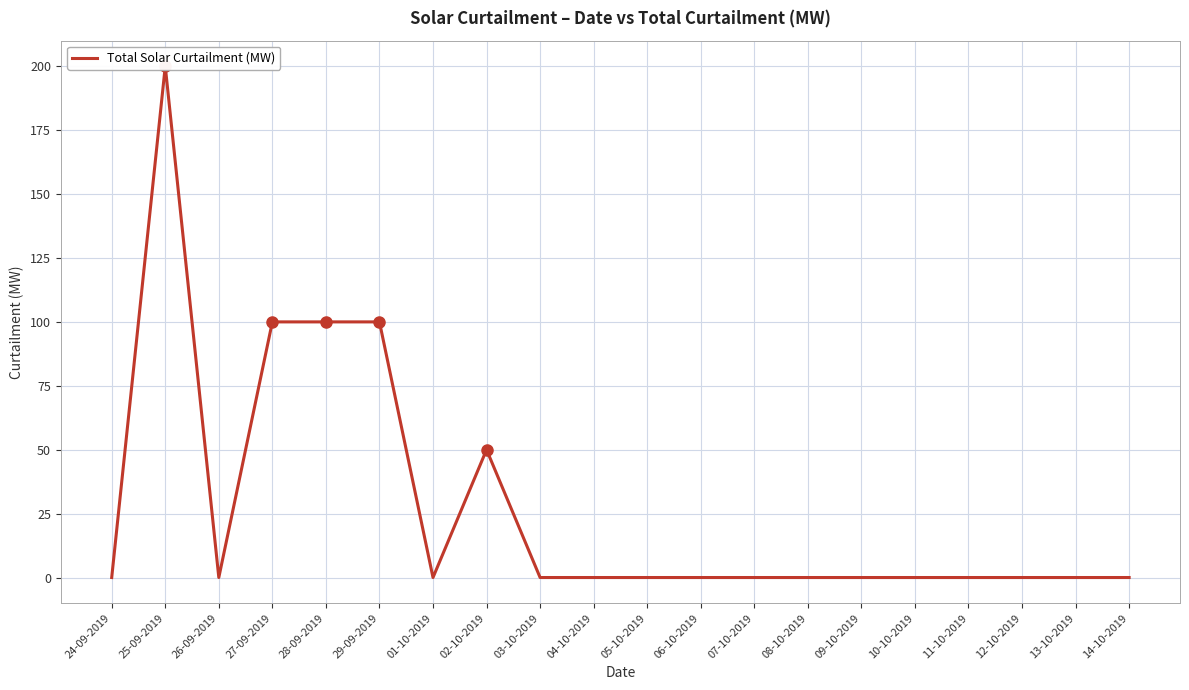

Count the number of categories in the chart.

20